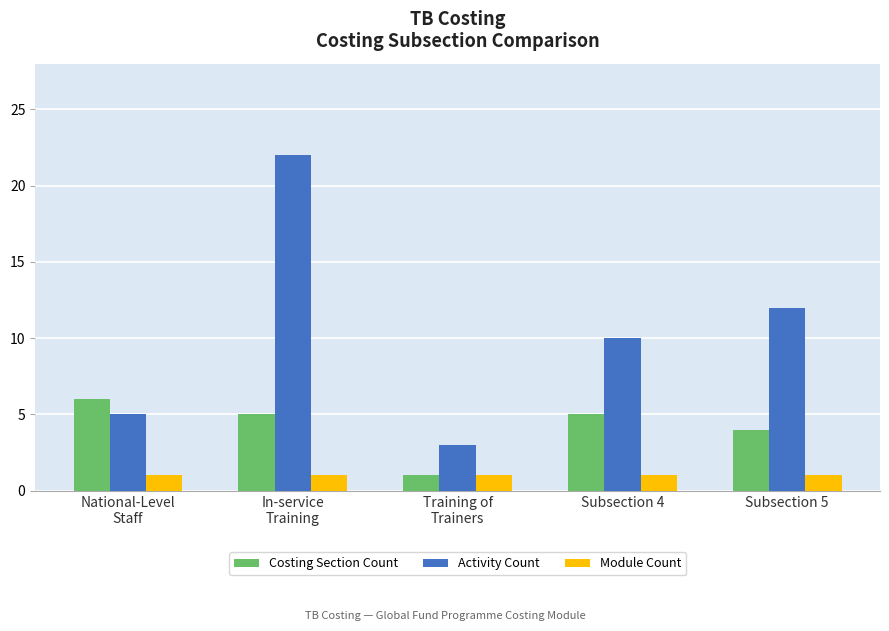

What is the difference between the maximum and minimum values in the Activity Count series?

19